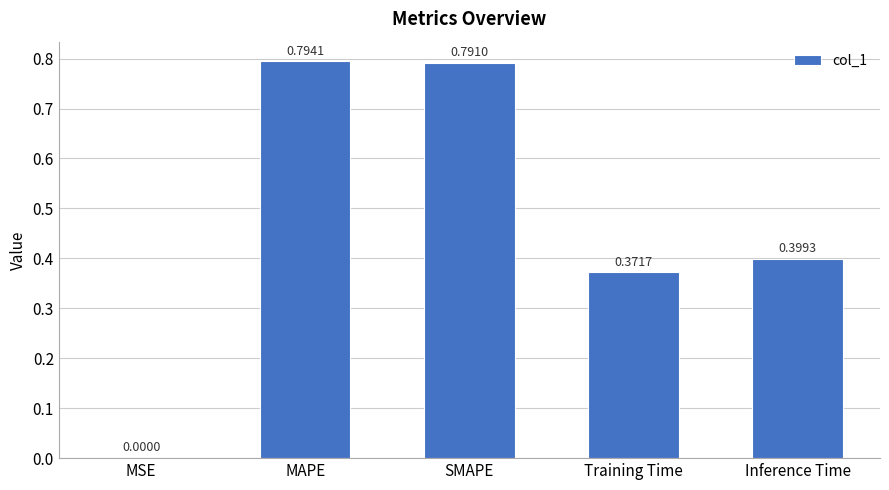

What is the sum of all values?

2.4